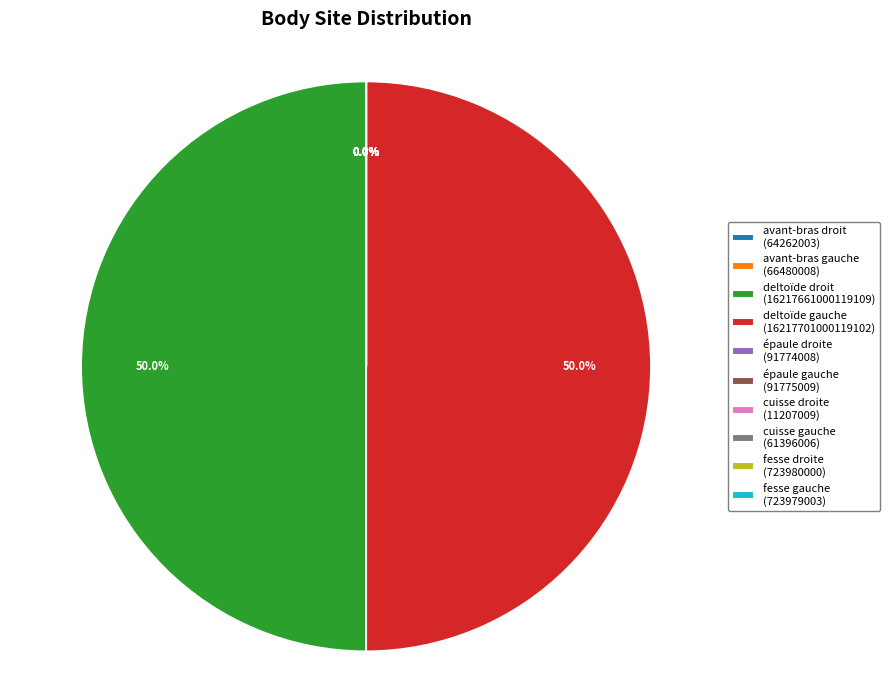

The avant-bras droit slice represents 1% of the pie. True or false?

False